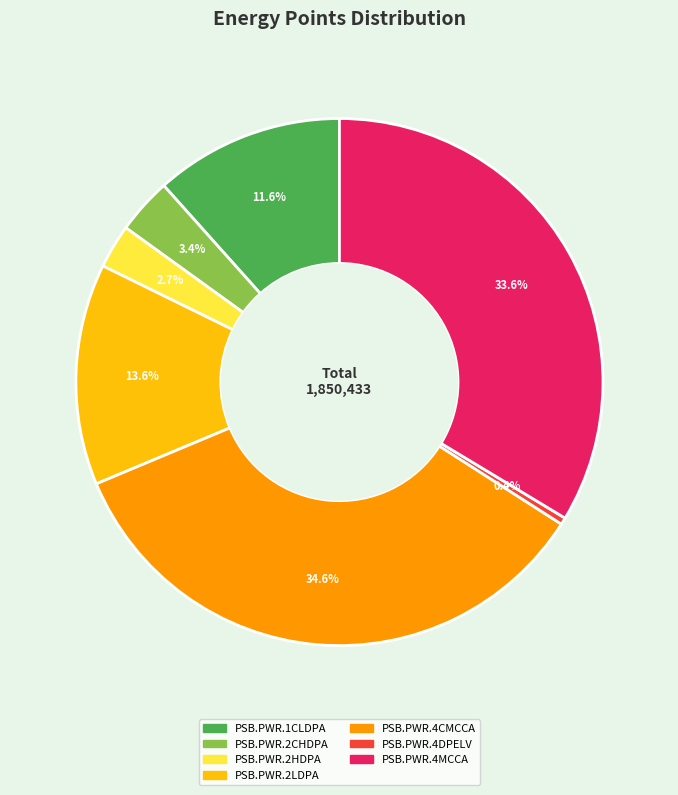

Which has a higher value, PSB.PWR.4DPELV or PSB.PWR.4MCCA?

PSB.PWR.4MCCA